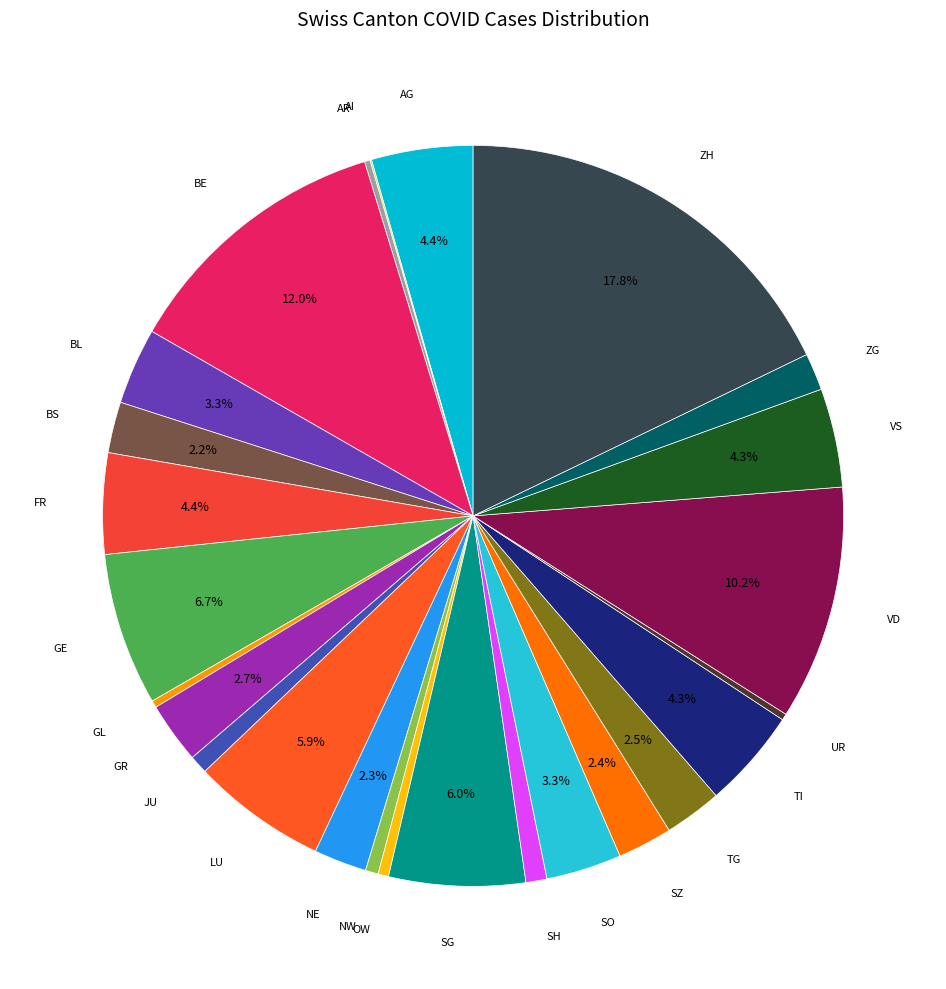

What is the total percentage of VD and TG?

12.7%